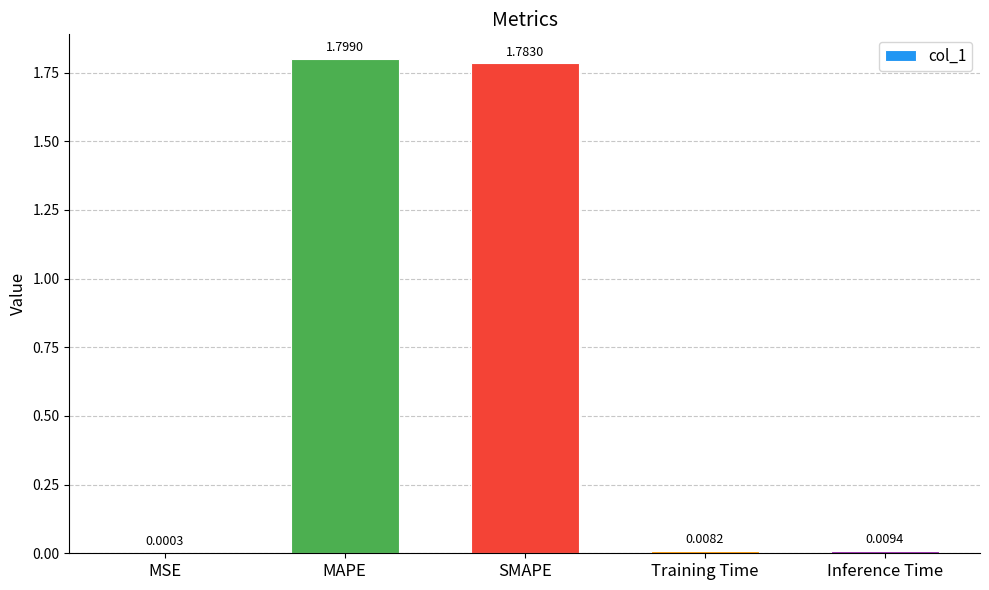

Are the bars horizontal?

No